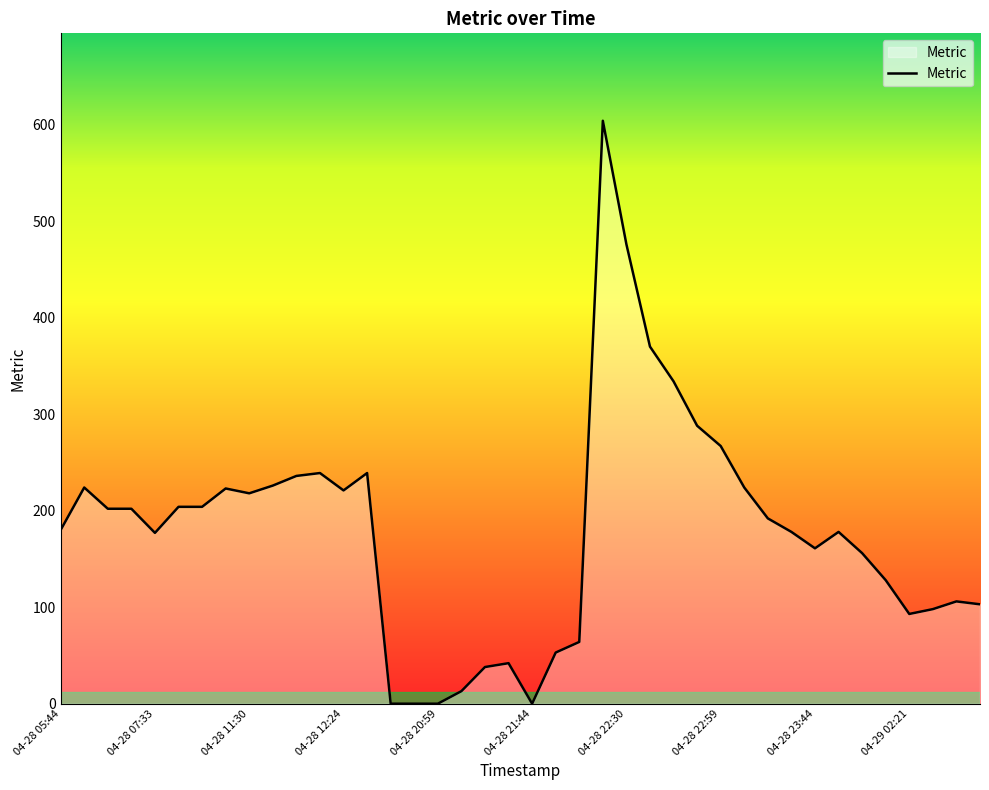

What is the maximum value shown in the chart?

604